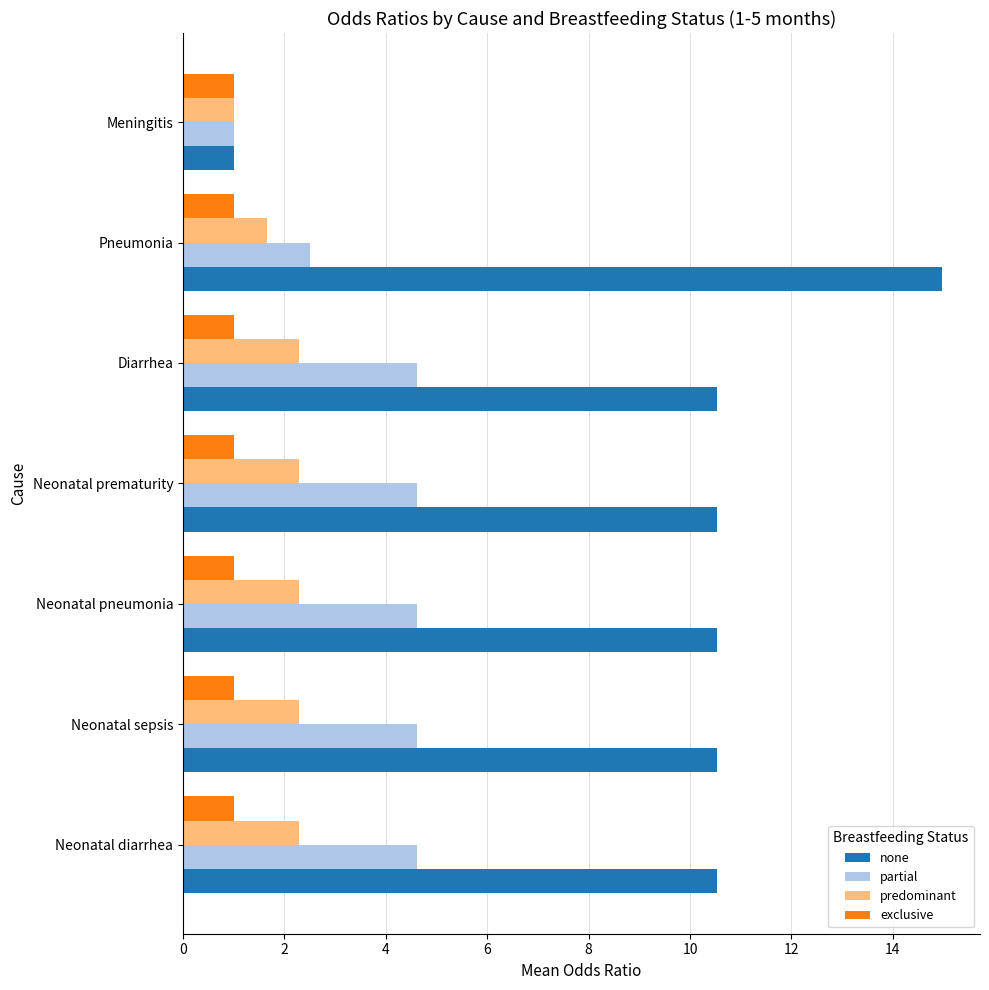

How many categories are shown in the chart?

7